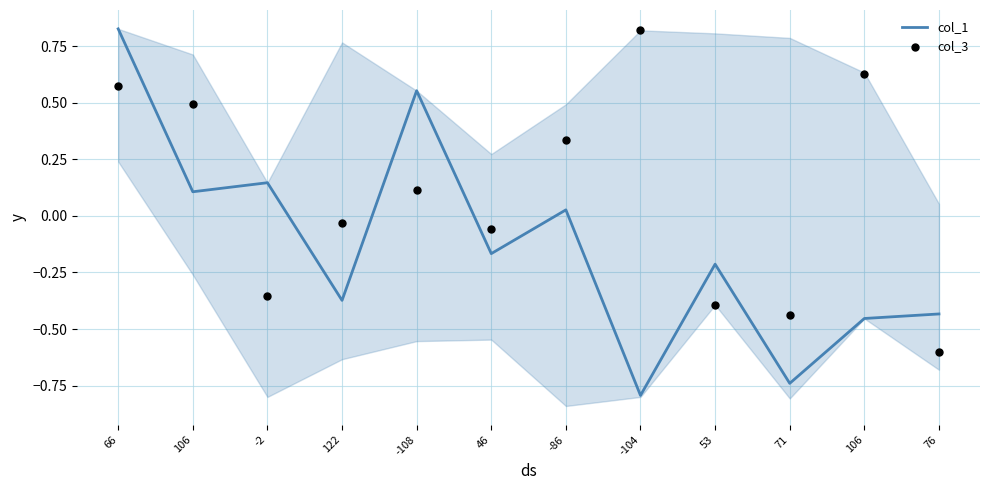

What are all the series names shown in the legend?

col_1, col_3